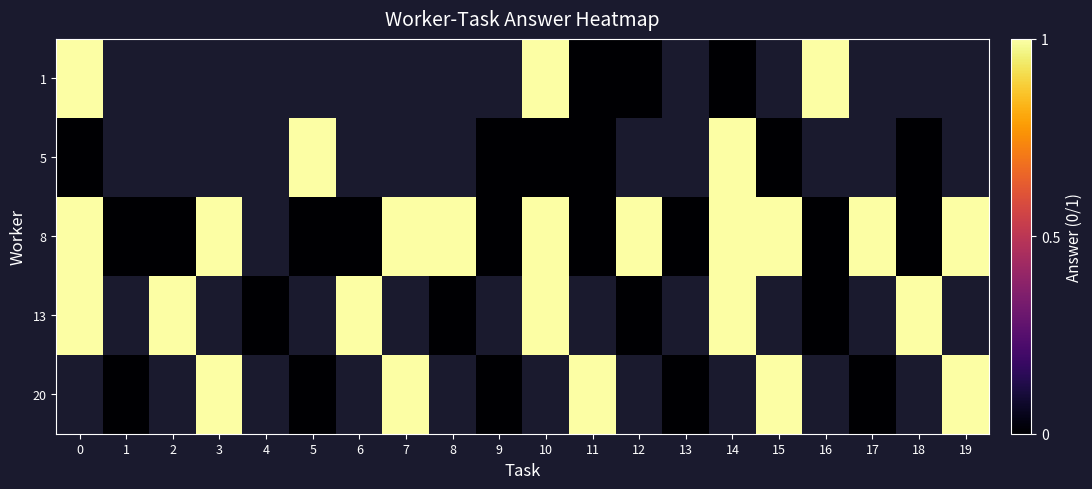

Between 1 and 12, which series saw the biggest shift?

row_2